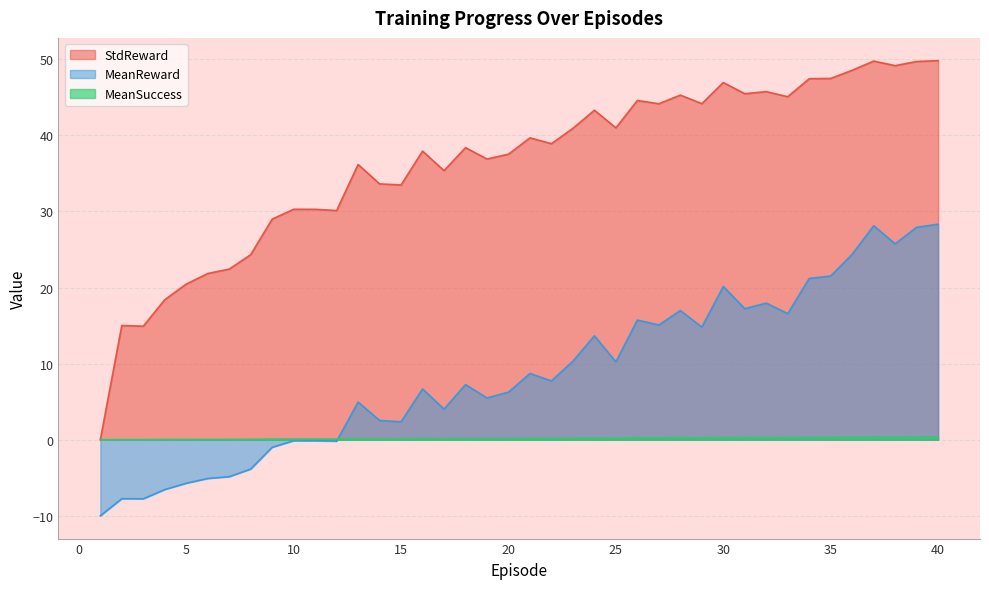

Reading left to right, transcribe all the data shown in this chart.

MeanReward: 1=-10.0	2=-7.7	3=-7.8	4=-6.5	5=-5.7	6=-5.1	7=-4.9	8=-3.9	9=-1.0	10=-0.1	11=-0.1	12=-0.2	13=5.0	14=2.5	15=2.4	16=6.7	17=4.0	18=7.2	19=5.5	20=6.3	21=8.7	22=7.7	23=10.3	24=13.7	25=10.2	26=15.7	27=15.1	28=17.0	29=14.8	30=20.1	31=17.2	32=18.0	33=16.6	34=21.2	35=21.5	36=24.4	37=28.1	38=25.7	39=27.9	40=28.3
StdReward: 1=0.0	2=15.0	3=14.9	4=18.4	5=20.5	6=21.8	7=22.4	8=24.3	9=29.0	10=30.3	11=30.3	12=30.1	13=36.2	14=33.6	15=33.5	16=37.9	17=35.4	18=38.4	19=36.9	20=37.5	21=39.7	22=38.9	23=40.9	24=43.3	25=41.0	26=44.6	27=44.2	28=45.3	29=44.2	30=46.9	31=45.5	32=45.7	33=45.1	34=47.4	35=47.5	36=48.5	37=49.8	38=49.2	39=49.7	40=49.8
MeanSuccess: 1=0.0	2=0.0	3=0.0	4=0.0	5=0.0	6=0.0	7=0.1	8=0.1	9=0.1	10=0.1	11=0.1	12=0.1	13=0.1	14=0.1	15=0.1	16=0.2	17=0.1	18=0.2	19=0.1	20=0.2	21=0.2	22=0.2	23=0.2	24=0.2	25=0.2	26=0.2	27=0.2	28=0.3	29=0.2	30=0.3	31=0.3	32=0.3	33=0.3	34=0.3	35=0.3	36=0.3	37=0.4	38=0.3	39=0.4	40=0.4